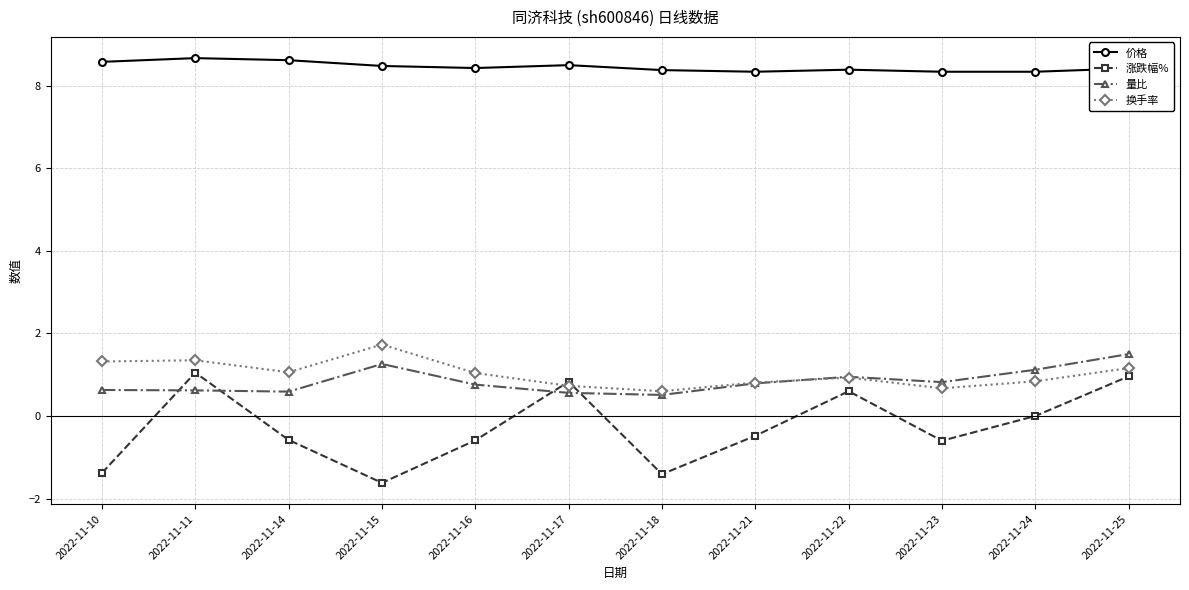

What are all the series names shown in the legend?

价格, 涨跌幅%, 量比, 换手率